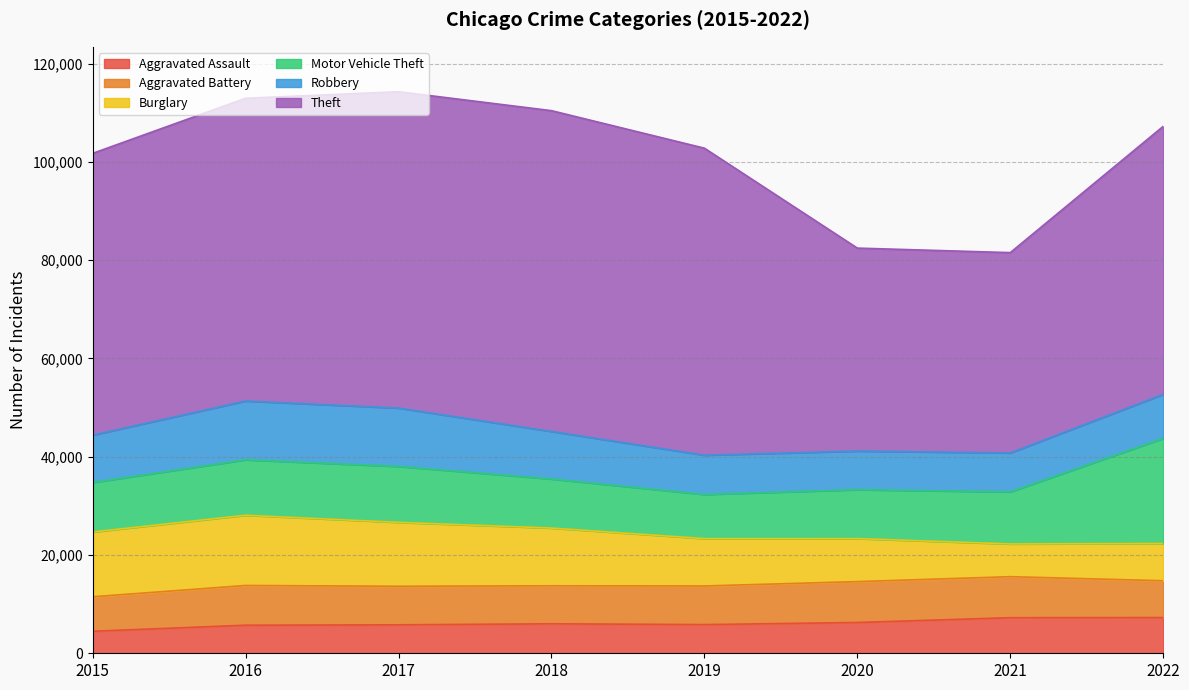

What is the difference between the maximum and minimum values in the Theft series?

24511